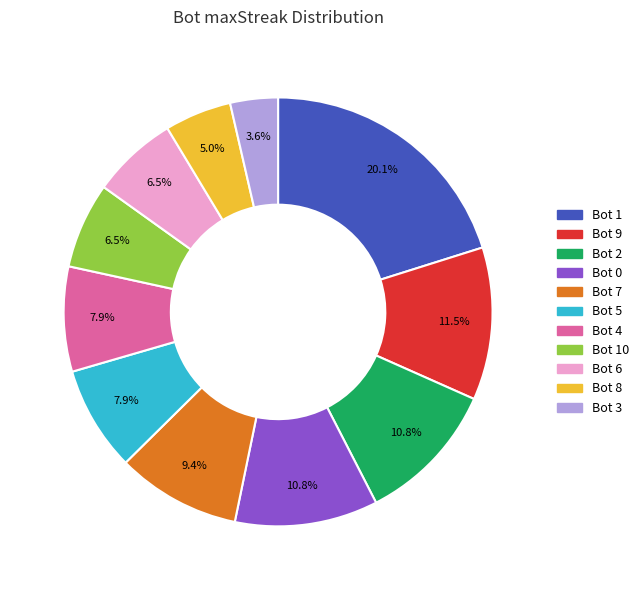

Does any single category account for the majority?

No